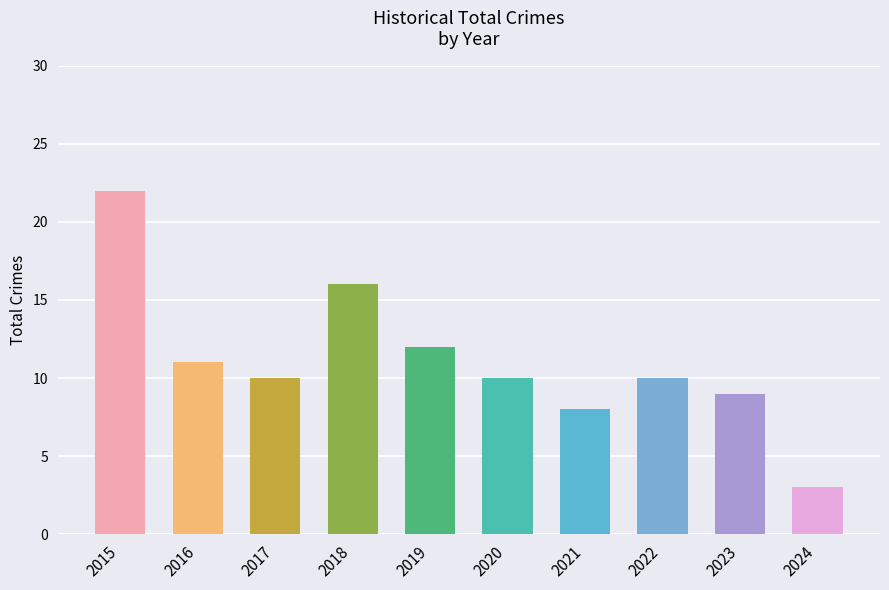

What is the maximum value shown in the chart?

22